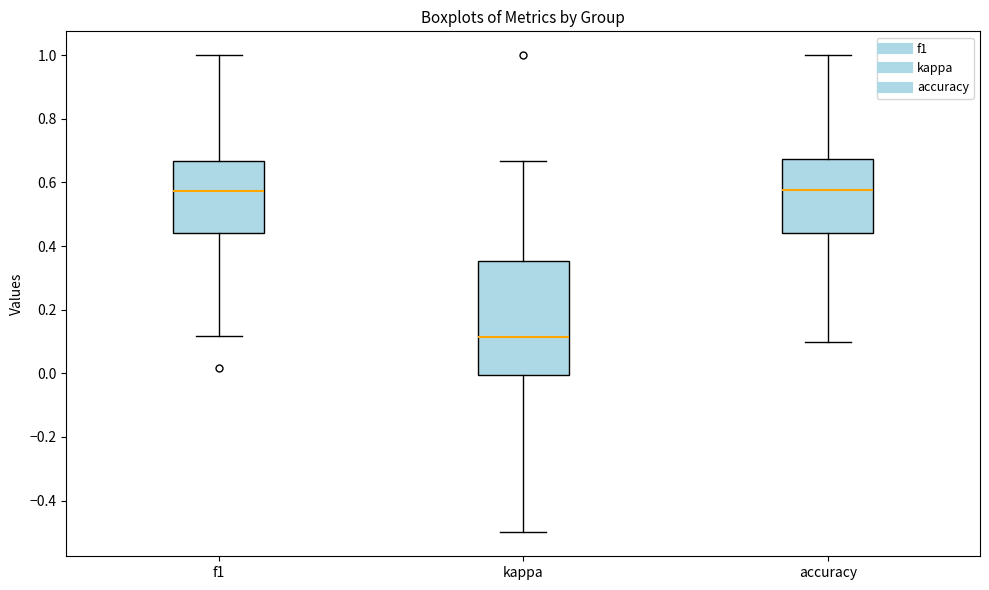

Reading left to right, transcribe this box plot: for each box, give where its median line is, the range the box spans, and where its two whiskers end, as read against the y-axis. The values are not printed on the chart, so give them approximately, as read against the axis.

f1: median 0.58, box 0.44 to 0.66, whiskers 0.12 to 1.00
kappa: median 0.12, box 0.00 to 0.36, whiskers -0.50 to 0.66
accuracy: median 0.58, box 0.44 to 0.68, whiskers 0.10 to 1.00